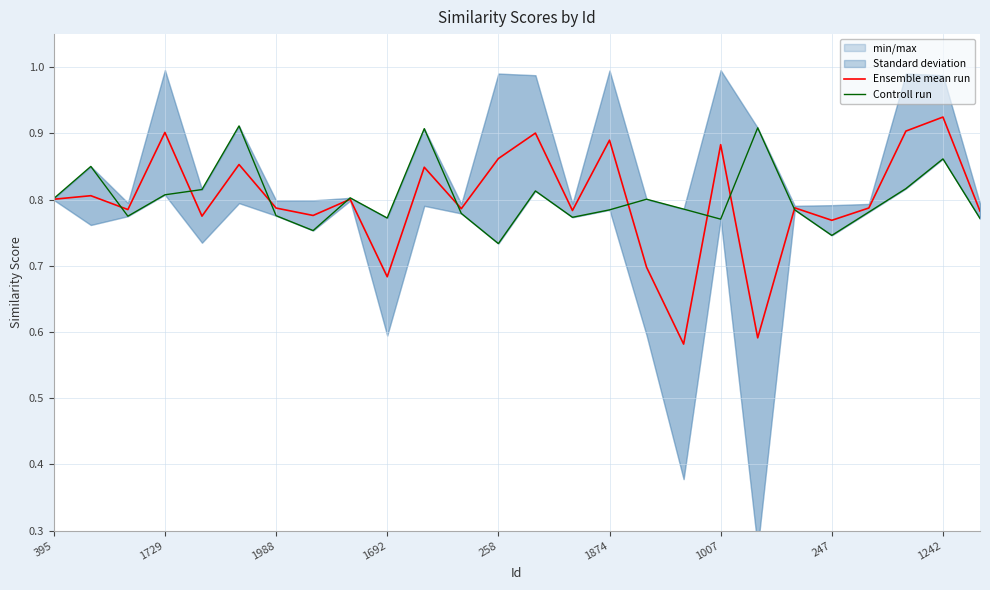

How many Controll run values are between 0 and 1?

26